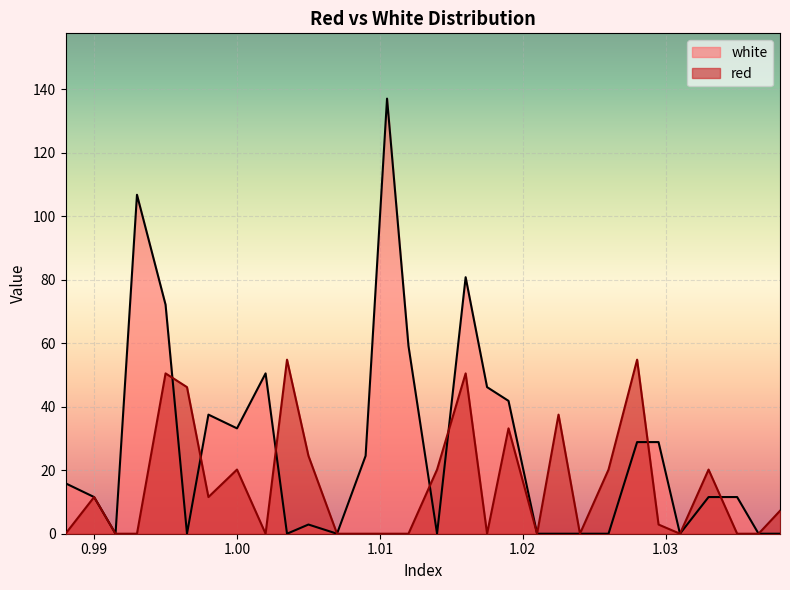

What is the maximum value for red?

54.8